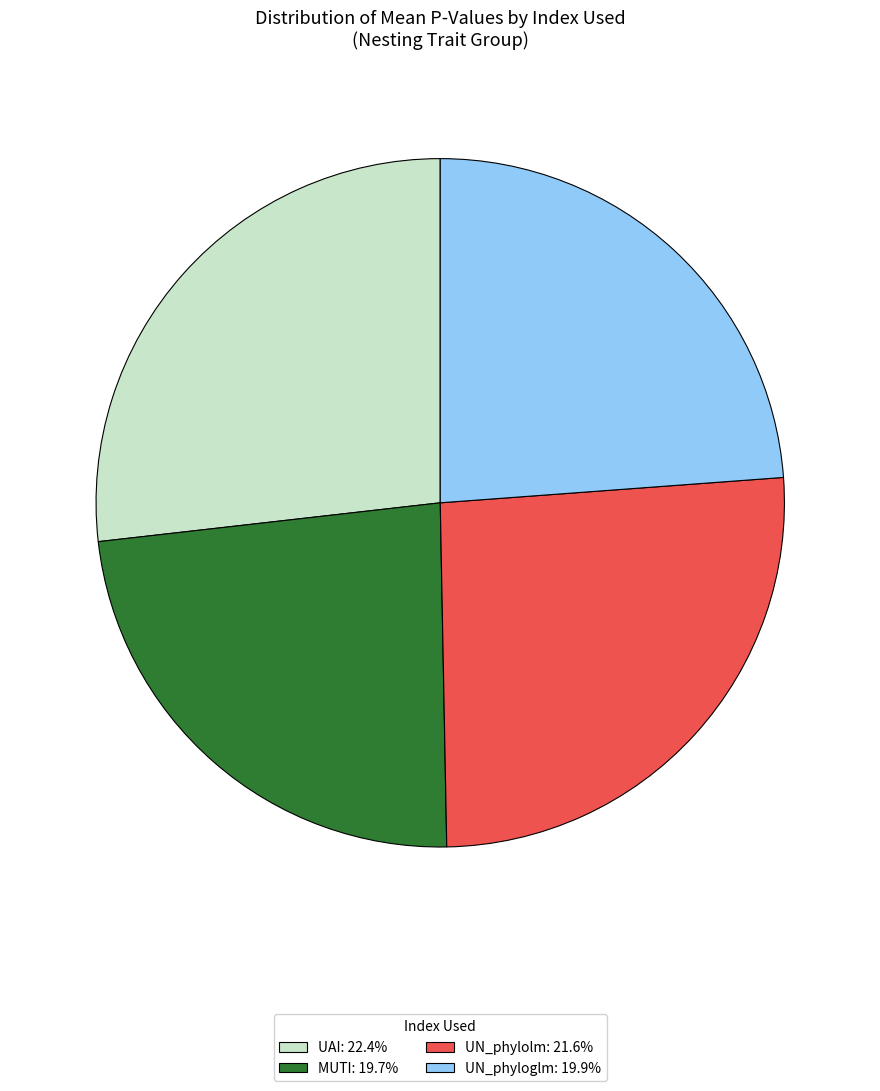

Is the sum of UN_phylolm: 21.6% and UAI: 22.4% greater than half?

Yes